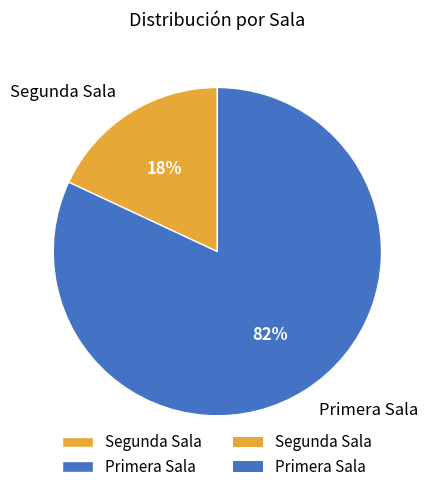

Is the sum of Segunda Sala and Primera Sala greater than half?

Yes